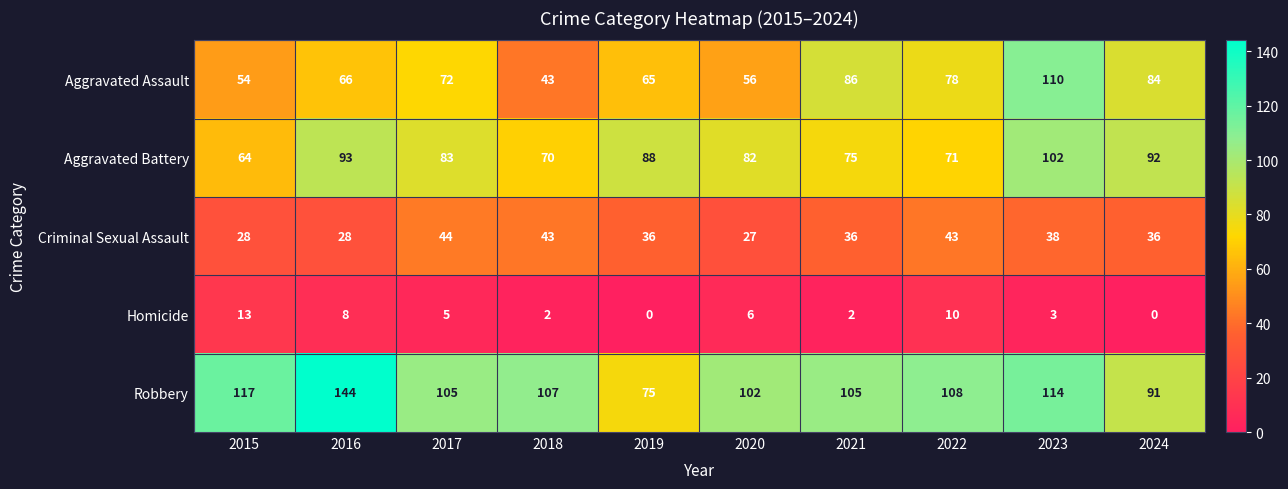

Which series has the widest spread of values?

Robbery